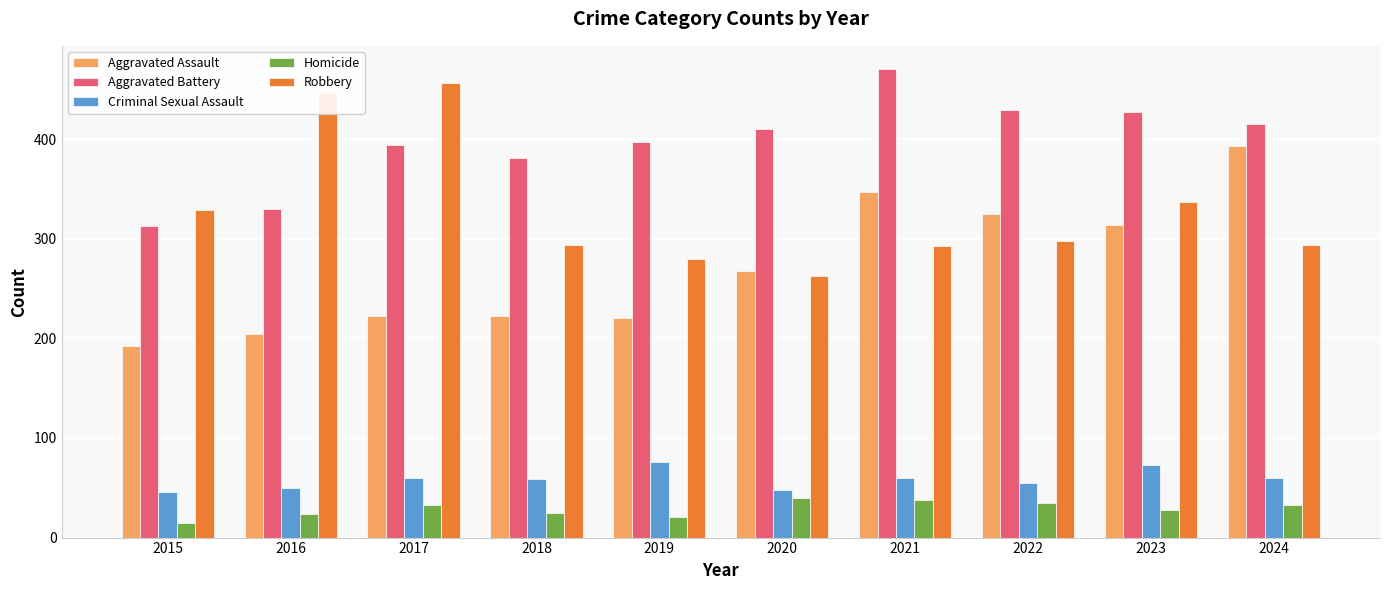

What is the approximate value of Criminal Sexual Assault at 2021?

60